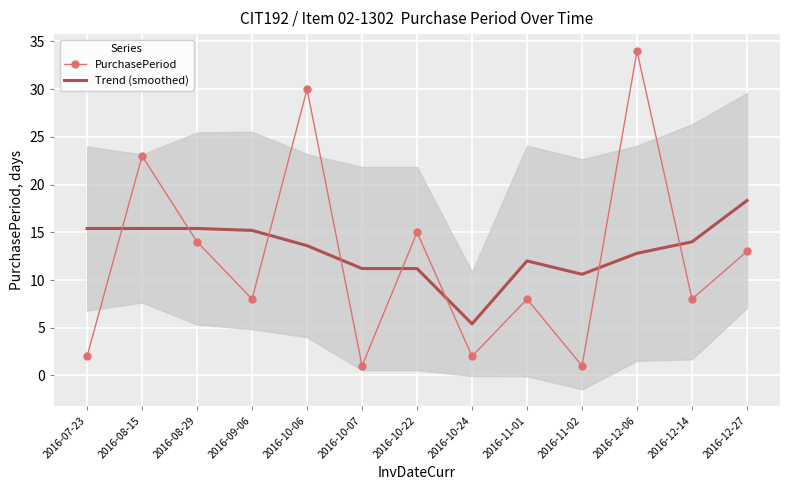

At which label does Trend (smoothed) first exceed 13?

2016-07-23